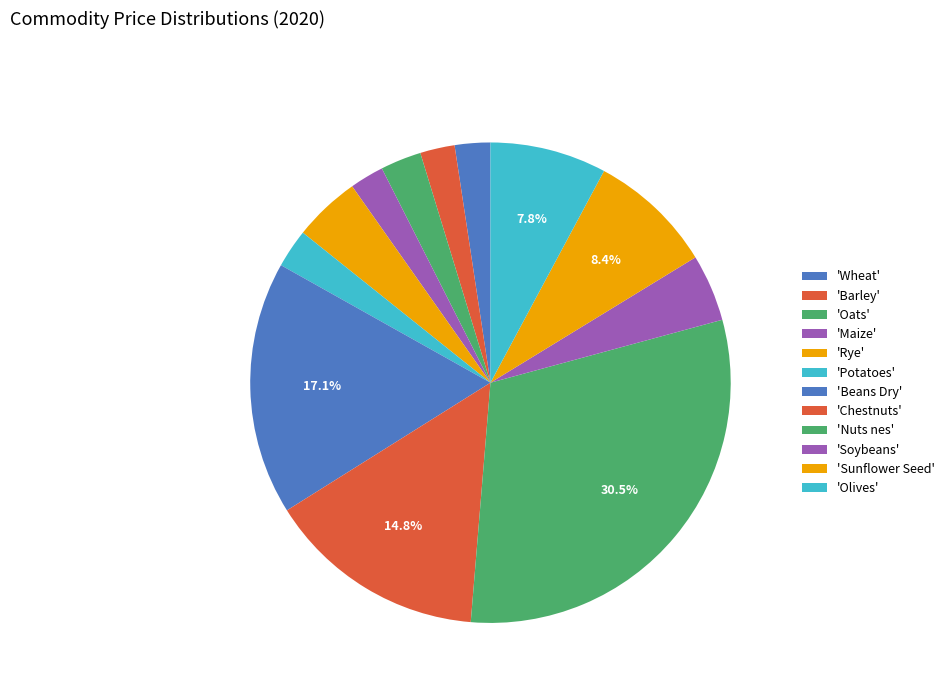

How many slices are in this pie chart?

12